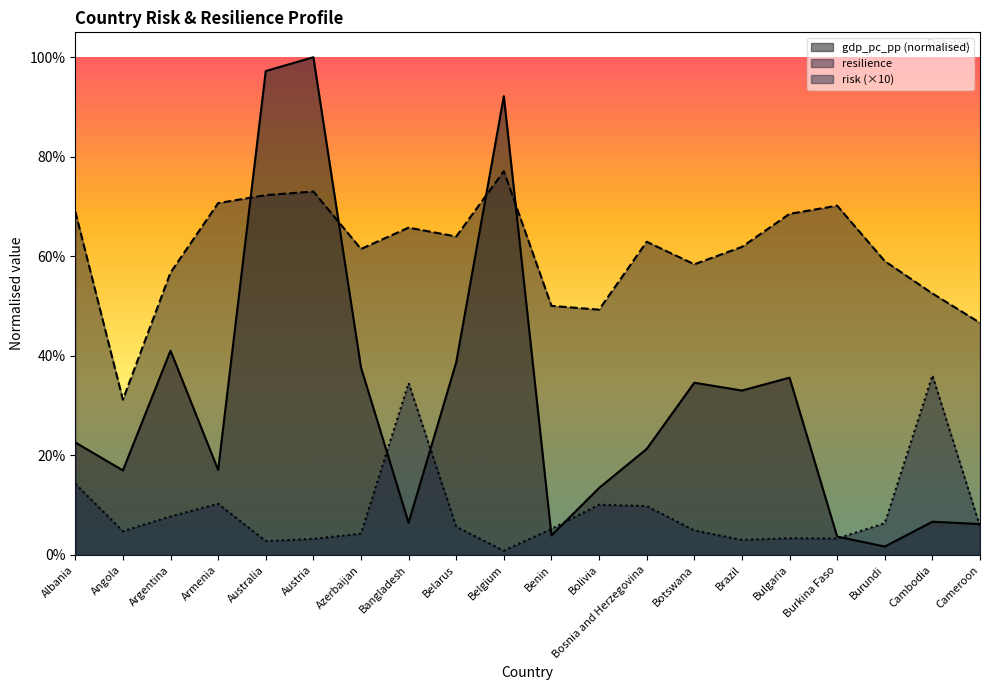

What is the value of the resilience point at the 8th from the left?

0.7